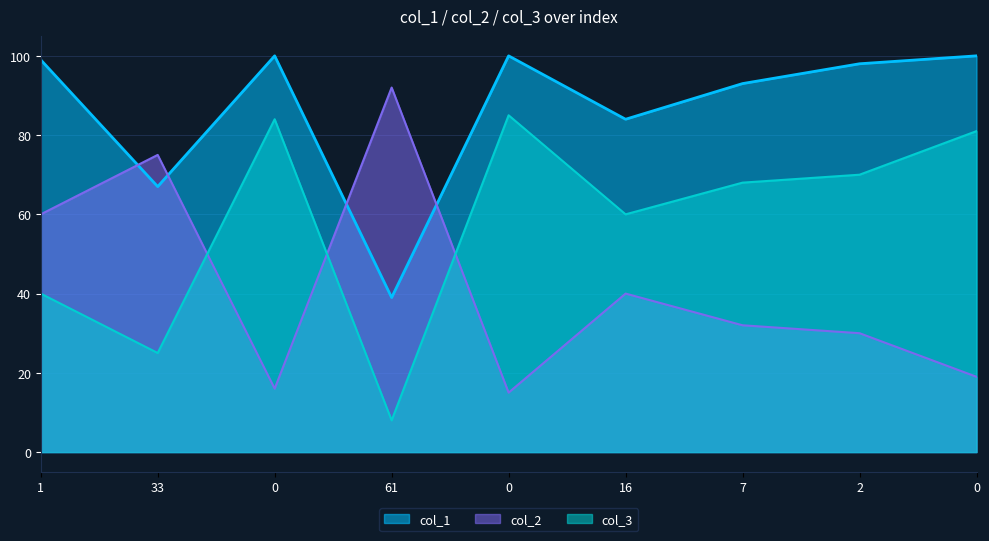

At 61, list the series in order from largest to smallest.

col_2, col_1, col_3